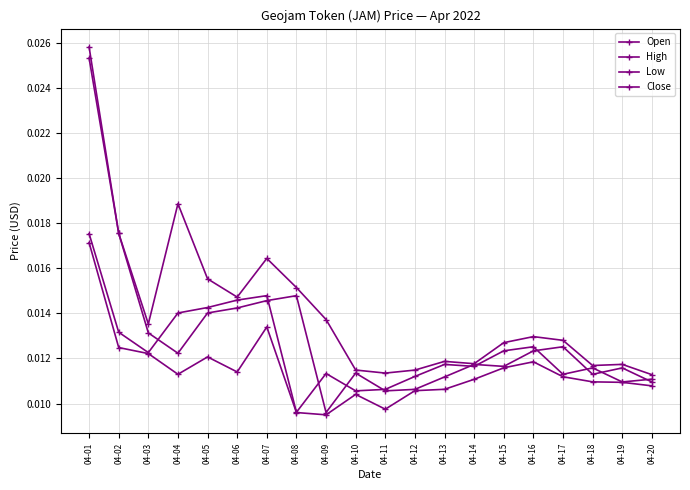

True or false: Close has a value of 0.0 at 04-15.

False